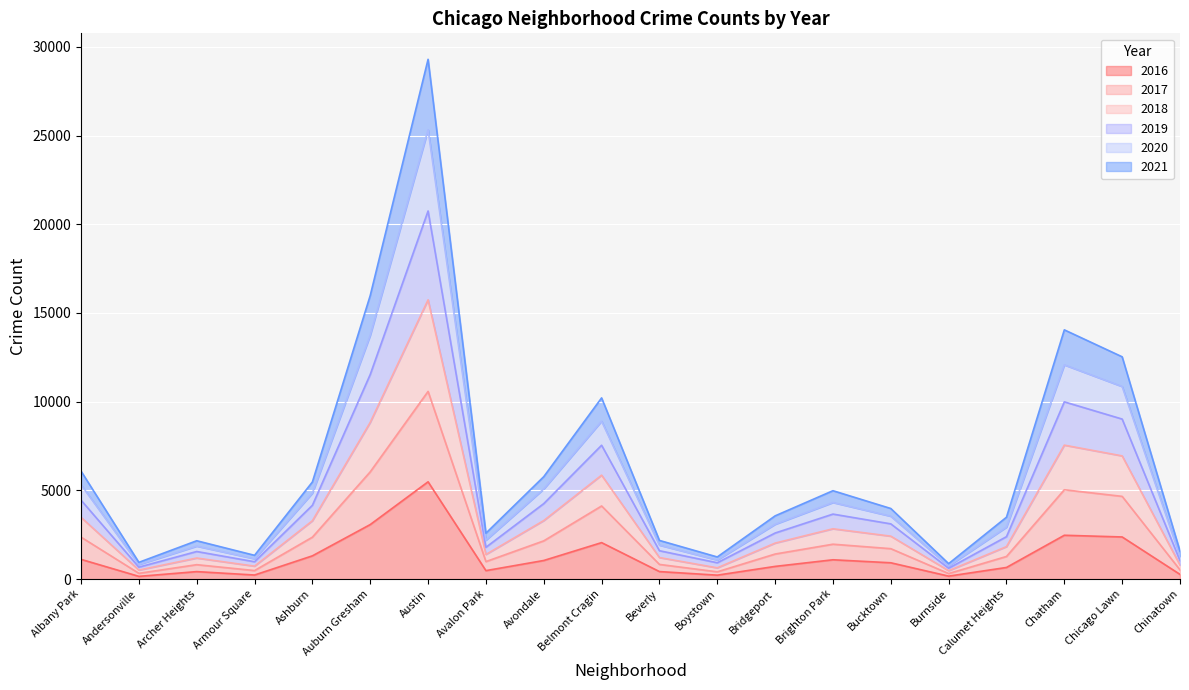

At which category is the sum across all series the highest?

Austin